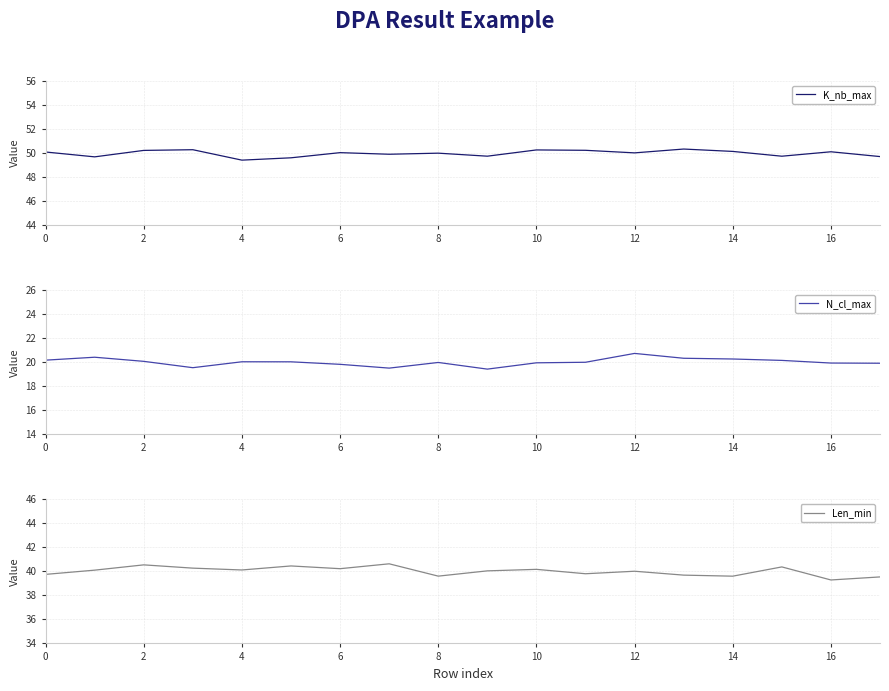

What is the total value across all series at 12?

110.1